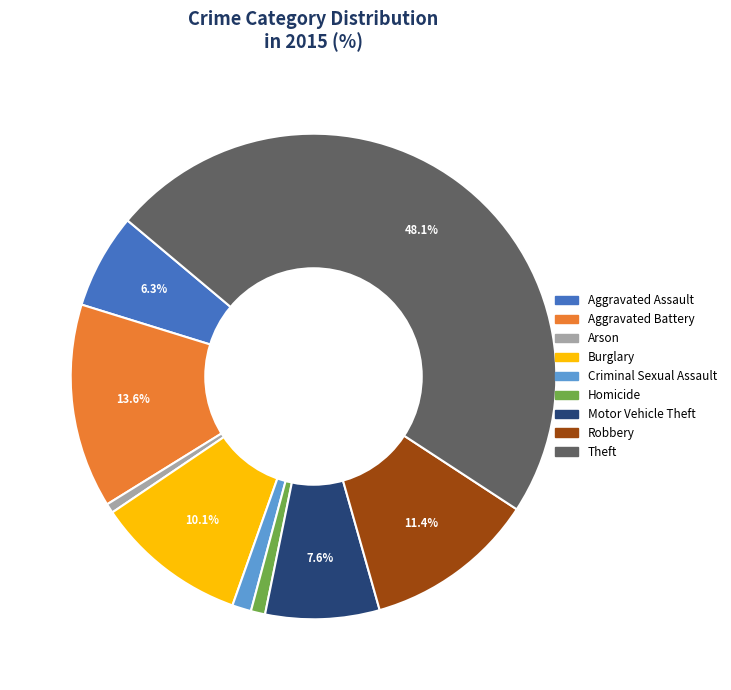

To the nearest percent, what percentage of the pie is Homicide?

1%